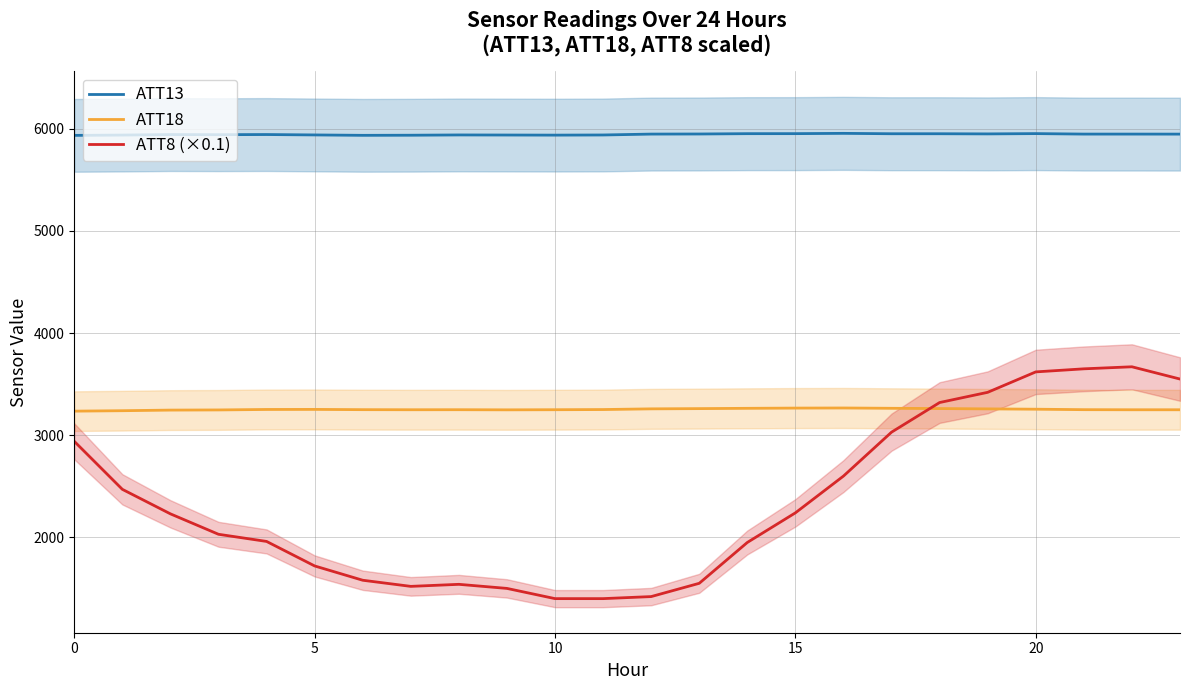

What is the minimum value for ATT13?

5935.8